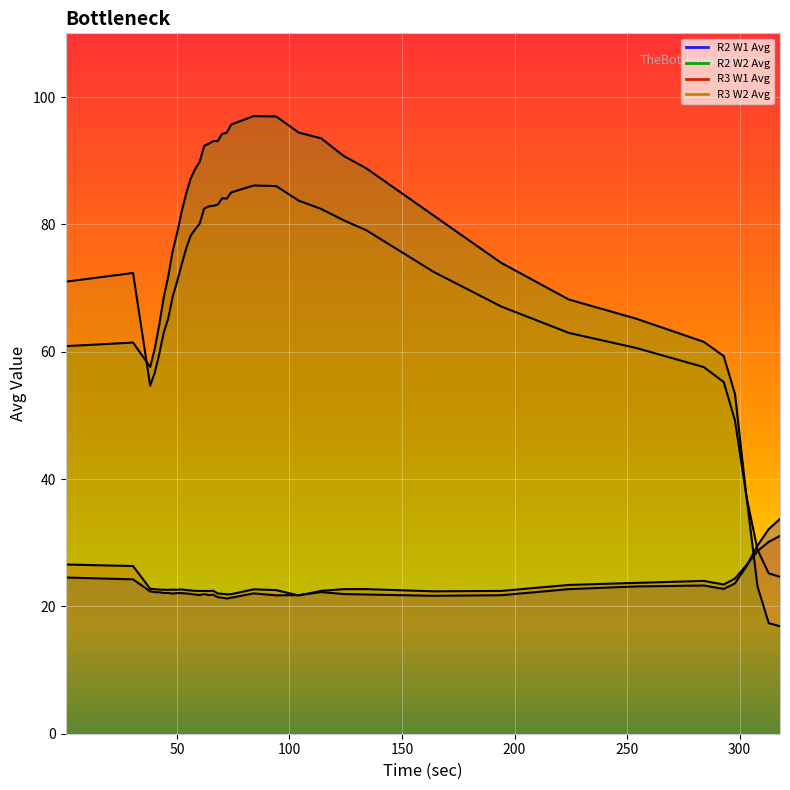

In R3 W2 Avg, how many points are higher than both neighbors (excluding endpoints)?

3